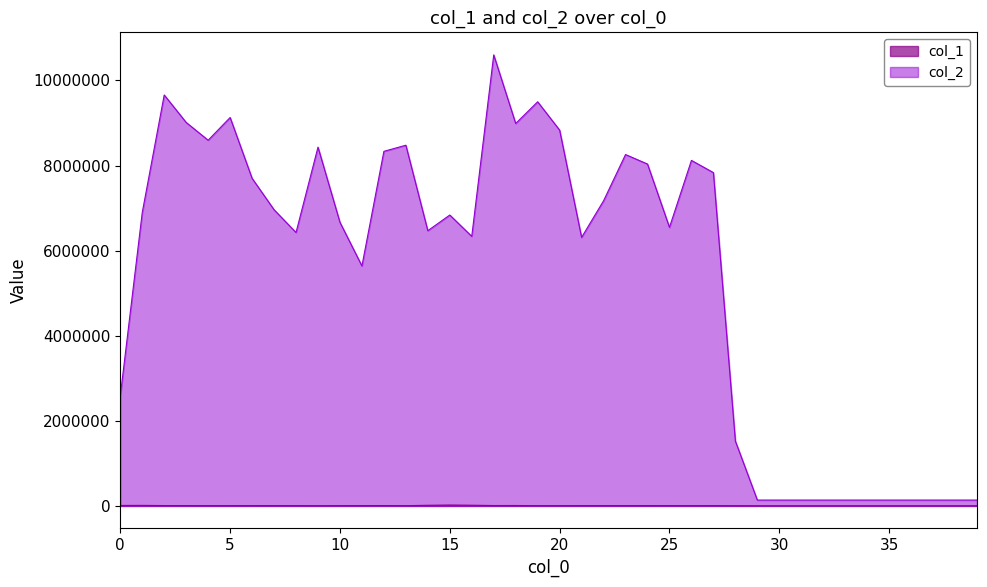

What is the total value across all series at 31?

139650